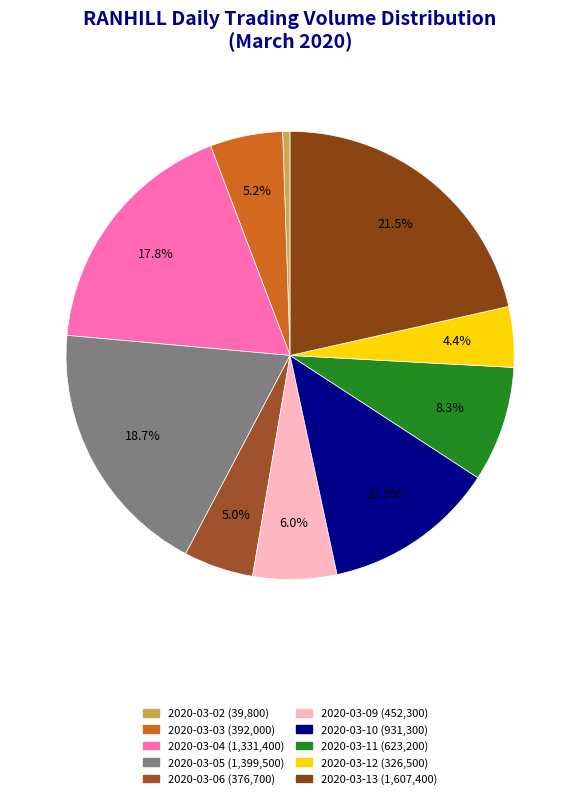

The 2020-03-13 slice represents 15% of the pie. True or false?

False